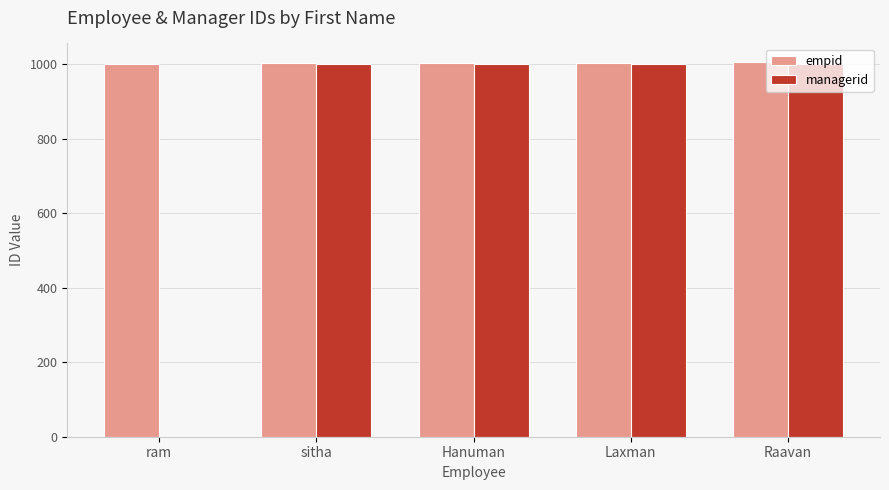

How many groups of bars are there?

5